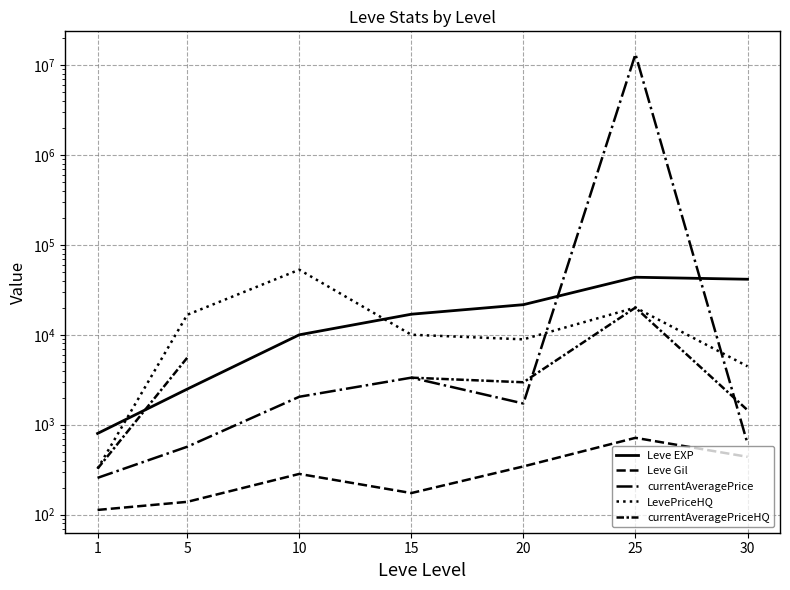

Does the chart have visible grid lines?

Yes